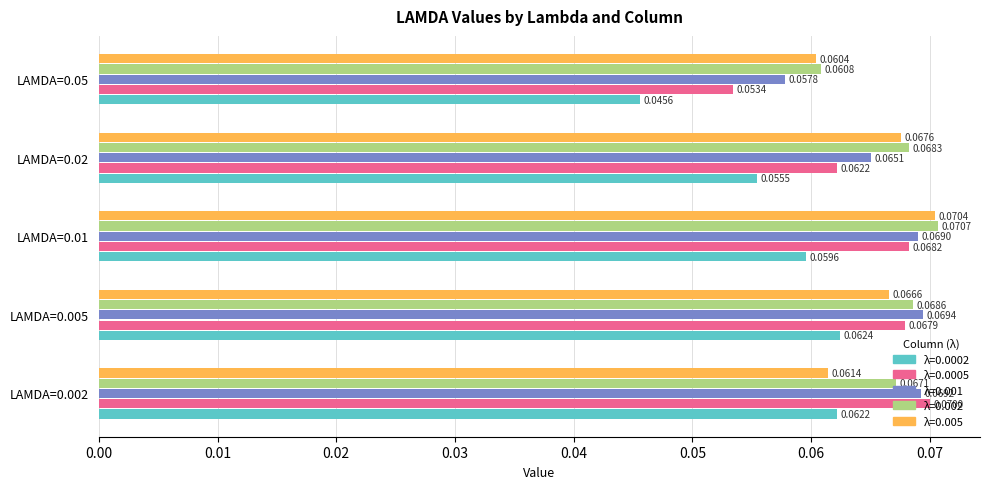

At which category is the sum across all series the highest?

LAMDA=0.01